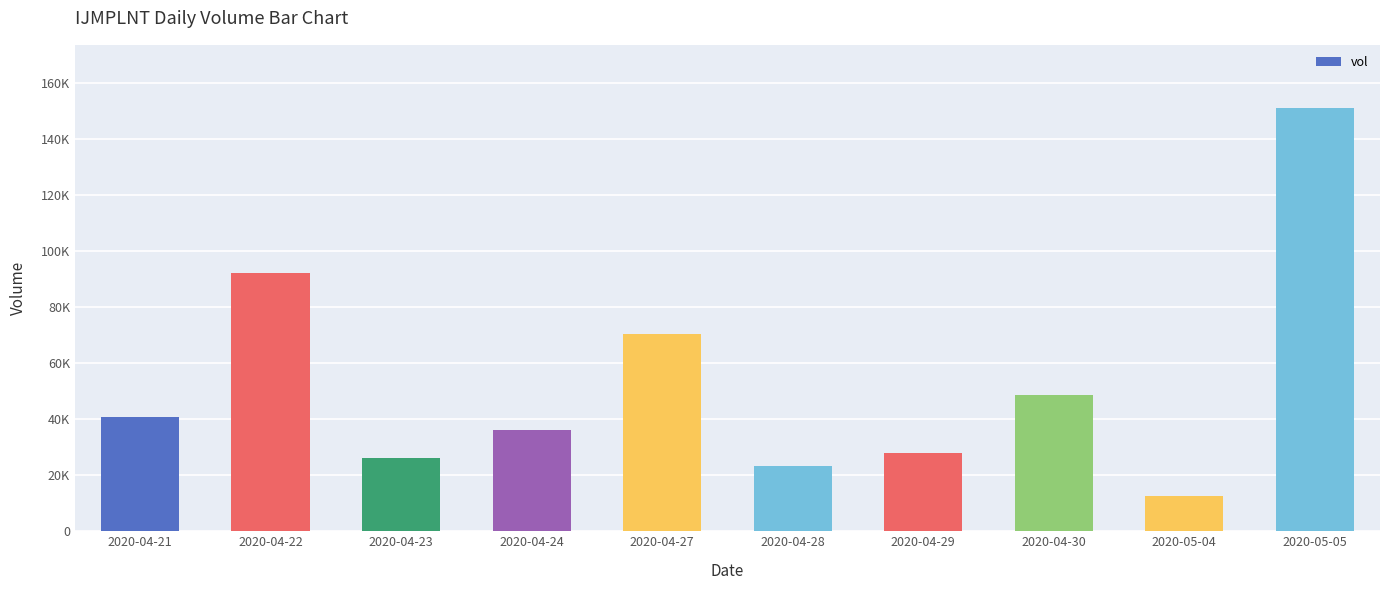

Does the chart contain any negative values?

No